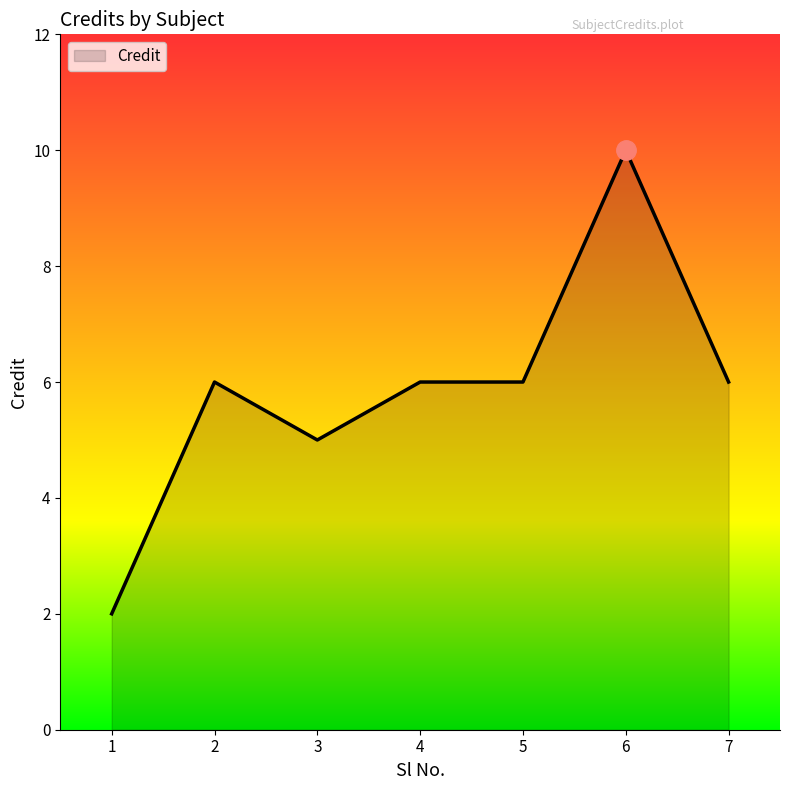

Reading left to right, what are all the values shown in this chart?

2	6	5	6	6	10	6